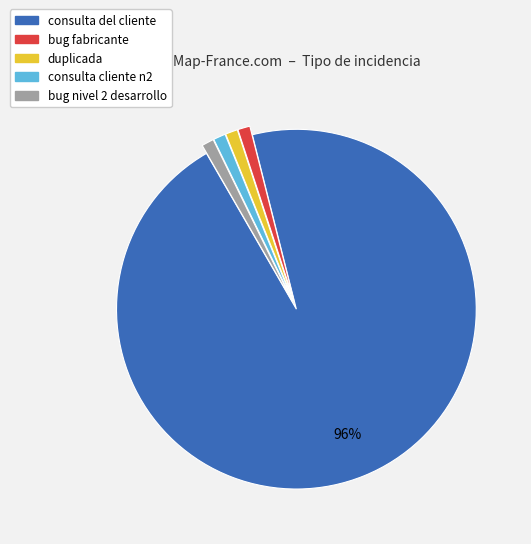

To the nearest percent, what portion does consulta del cliente represent?

96%